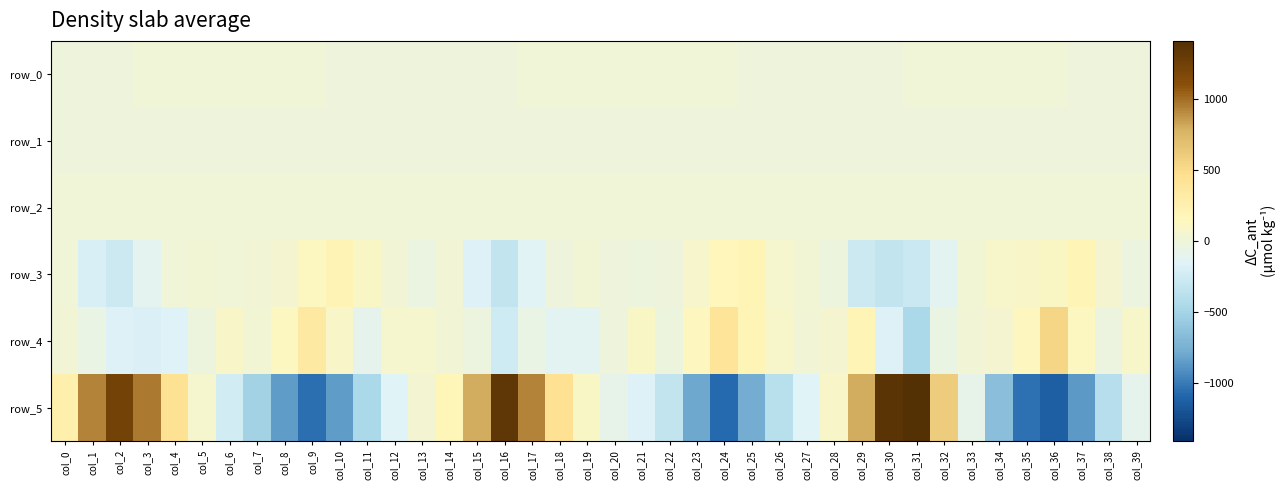

At which label is row_5 closest to 139?

col_19